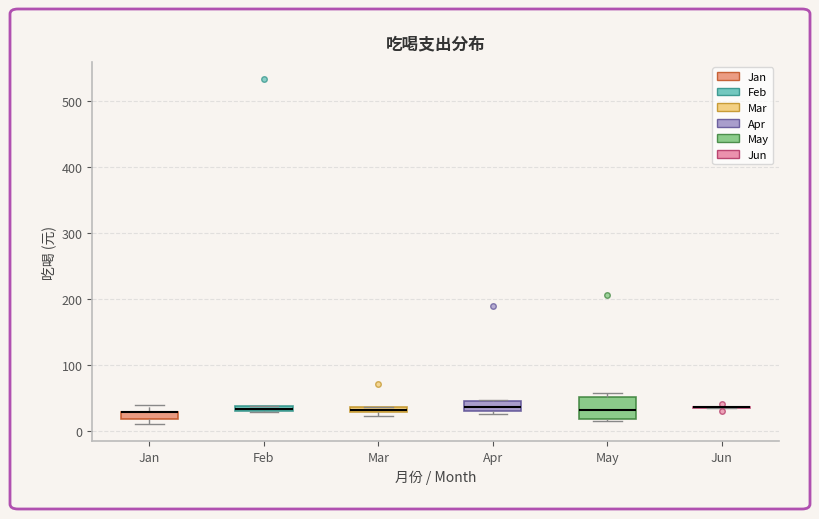

Comparing the boxes themselves (not the whiskers), which one is the tallest?

May